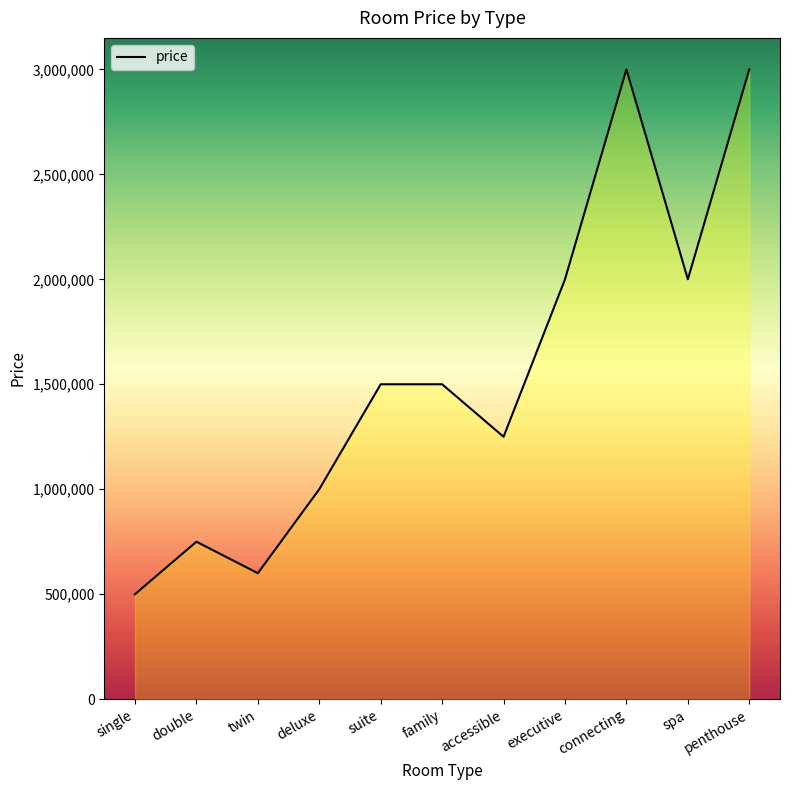

Which category has the lowest value across all series?

single